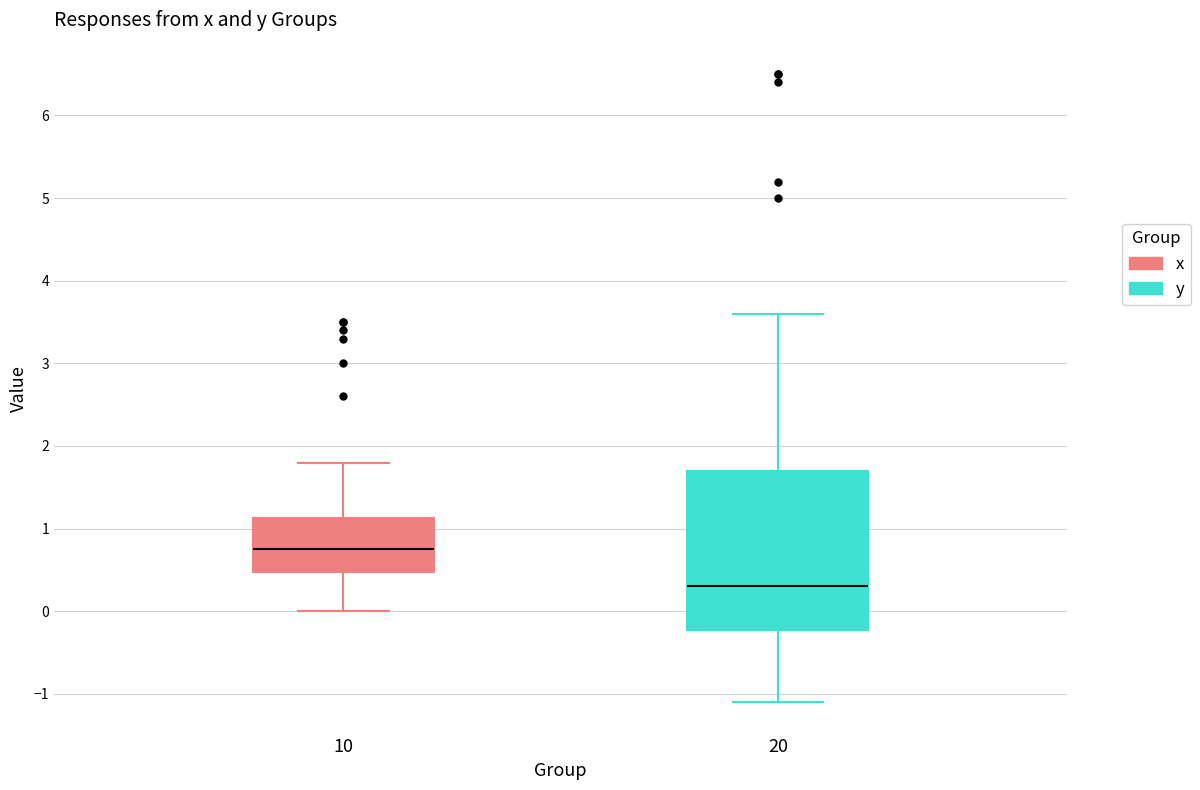

Where does the upper whisker of the box at x = 10 end on the y-axis? The values are not printed on the chart, so give them approximately, as read against the axis.

1.8